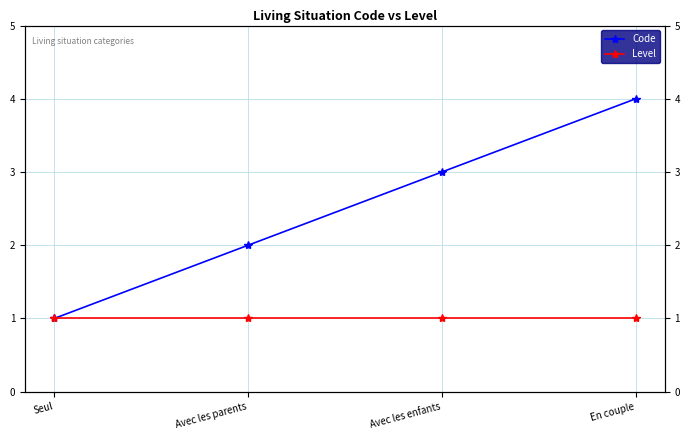

Where does the Code series first go above 3?

En couple